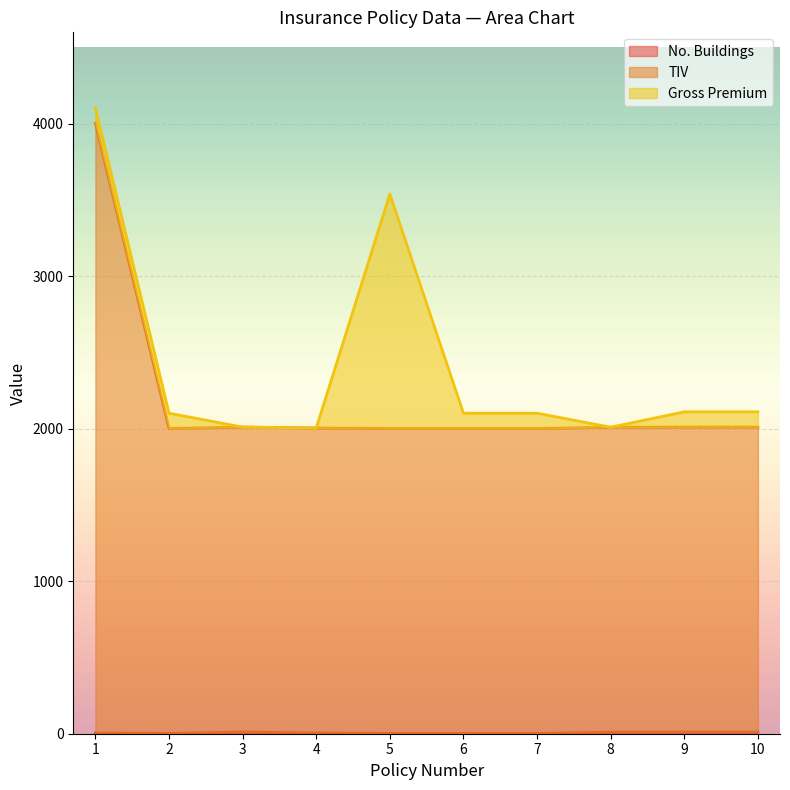

Which series has the largest total across all categories?

TIV